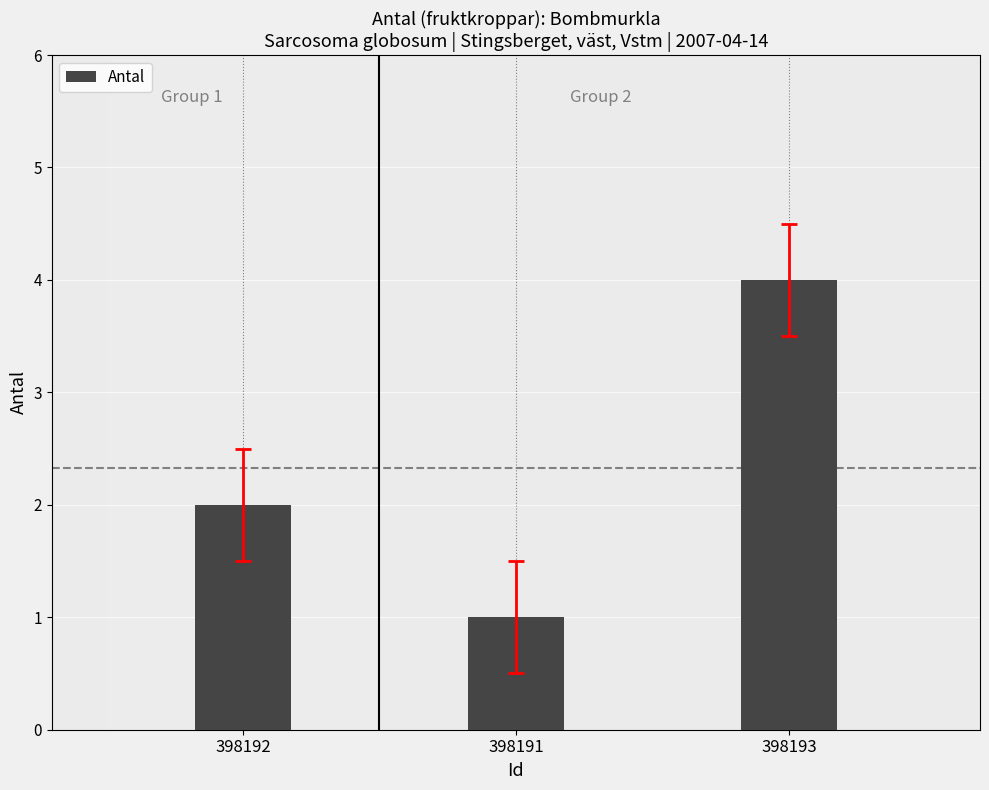

Approximately how many times larger is the value at 398192 compared to 398191?

2.0